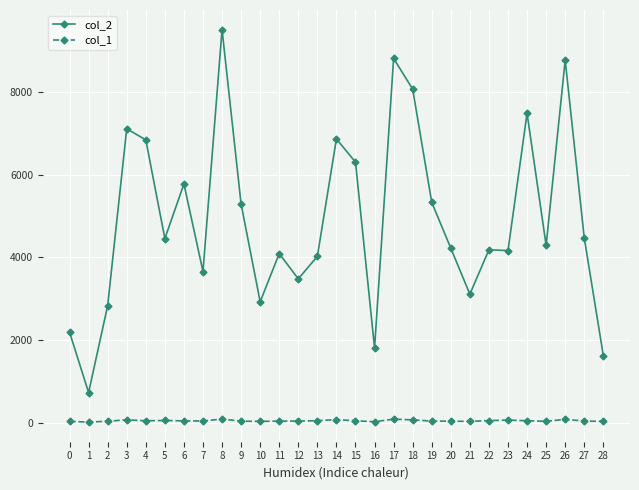

What is the average value of the col_1 series?

46